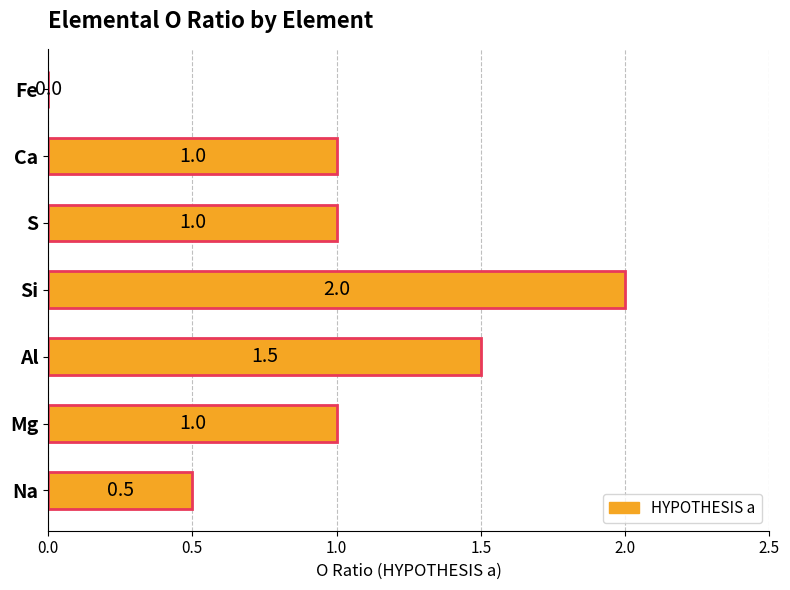

What is the sum of the values at Al and Ca?

2.5